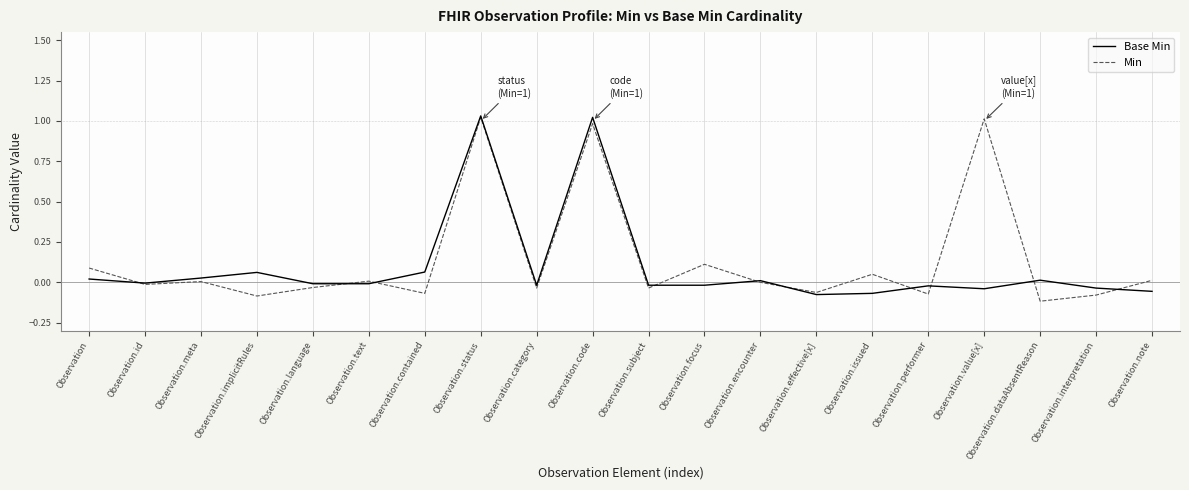

Is it true that Base Min equals -0.0 at Observation.performer?

True